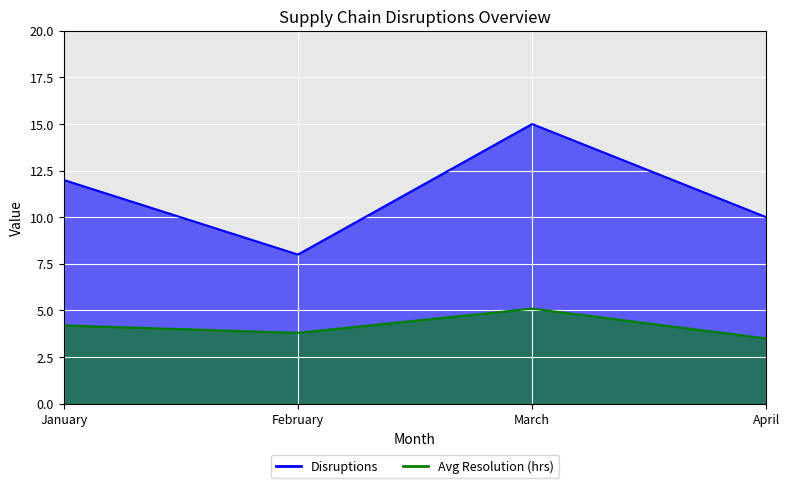

True or false: Disruptions has a value of 3.5 at February.

False